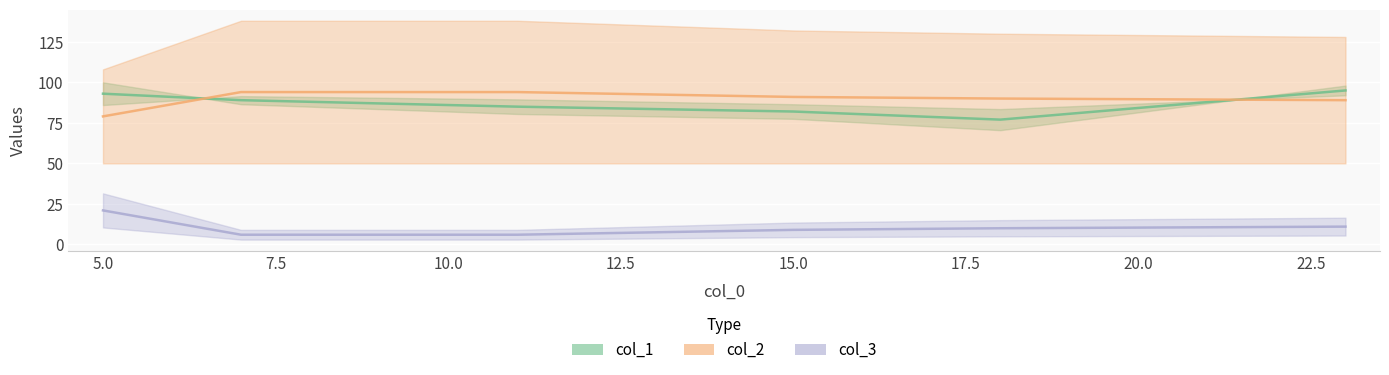

Is it true that col_3 equals 19 at 23?

False